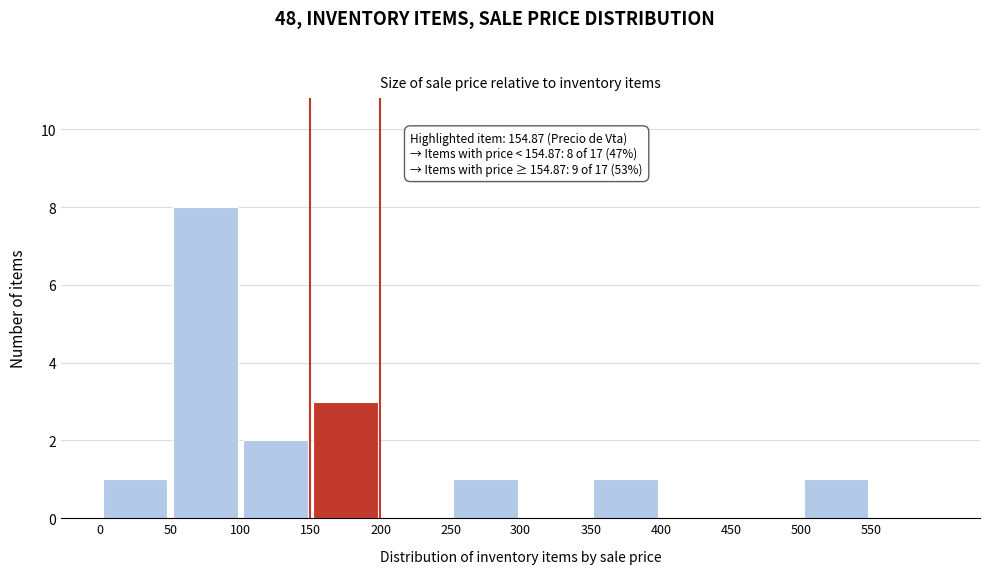

Which range on the x-axis has the tallest bar?

50 to 100